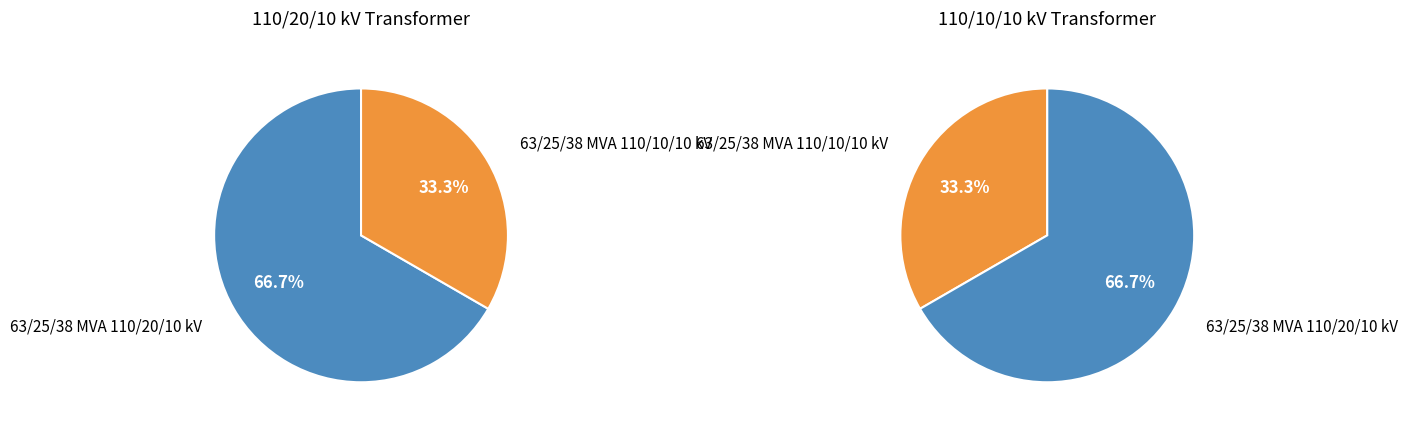

To the nearest percent, what portion does 63/25/38 MVA 110/20/10 kV represent?

67%